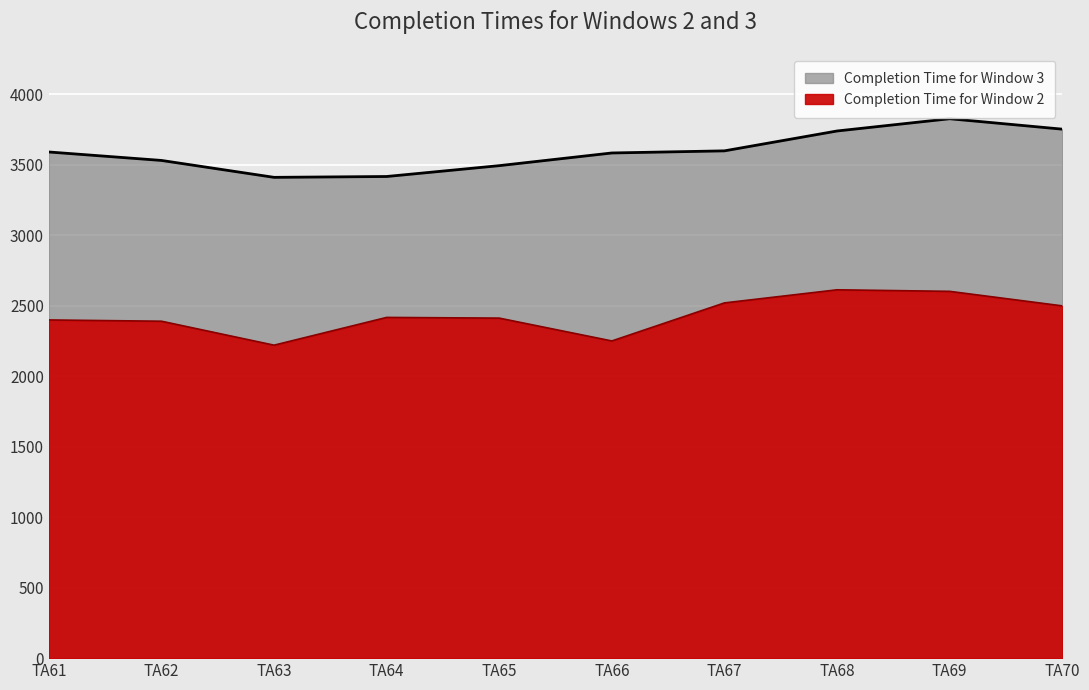

What is the value of the Completion Time for Window 2 point at the 5th from the left?

2413